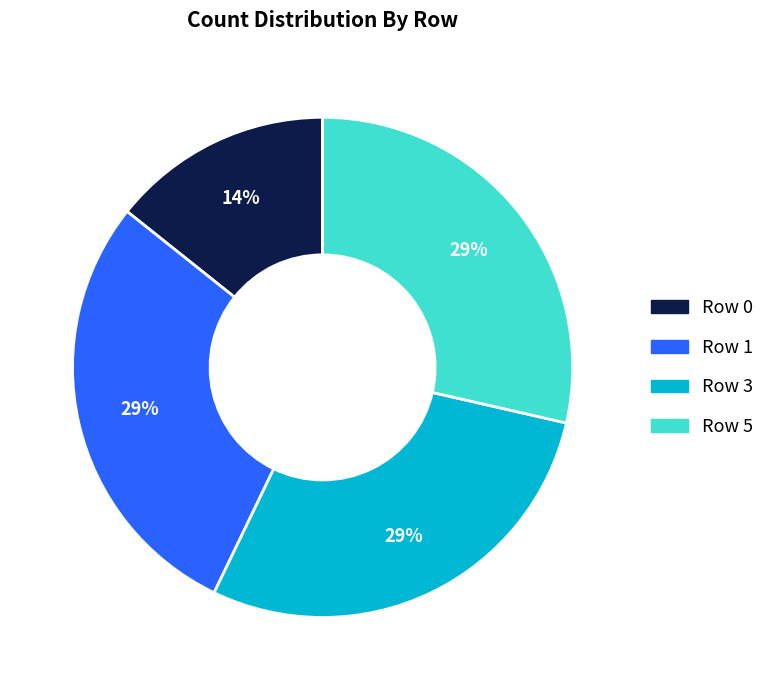

Count the number of slices in the pie.

4